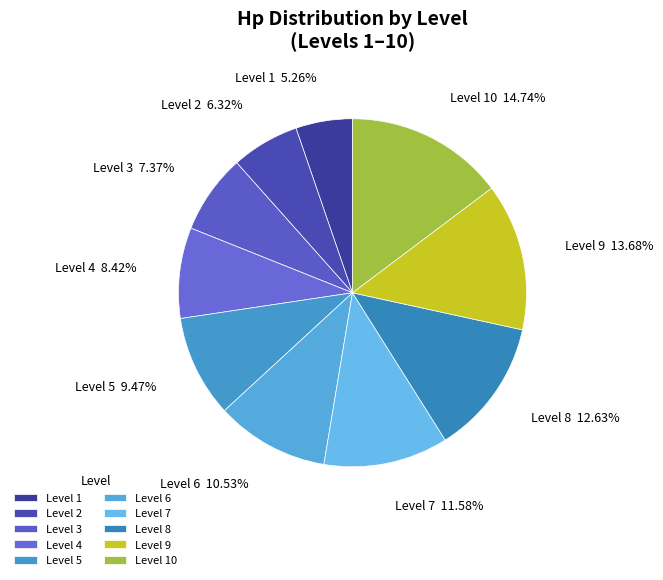

True or false: Level 4 accounts for 1% of the total.

False